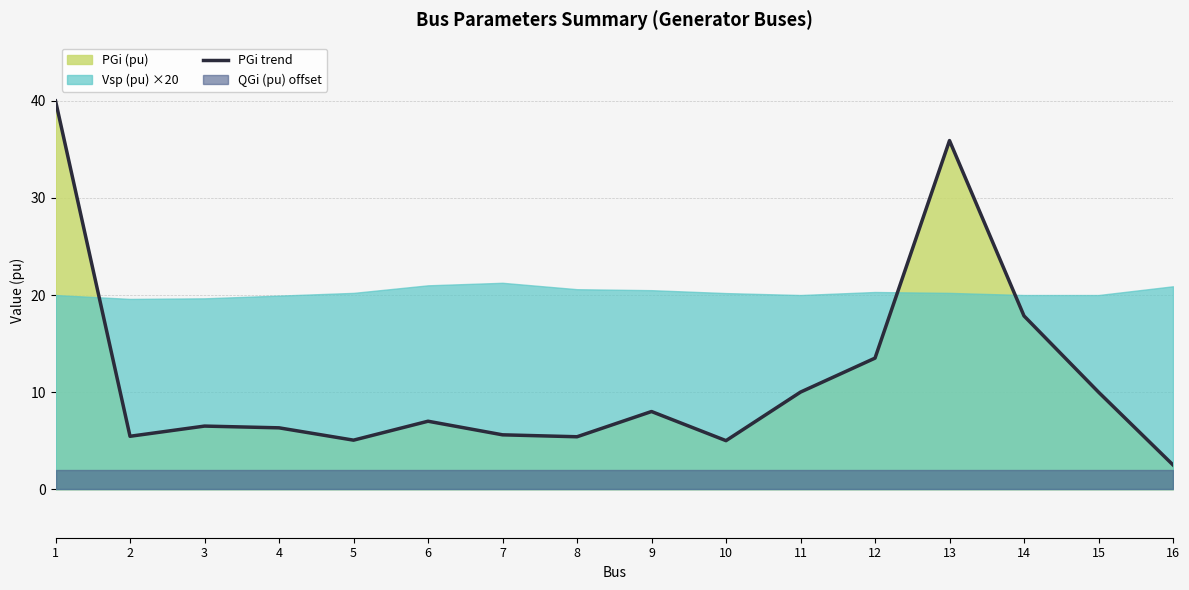

What is the sum of the values at 16 and 10?

7.5